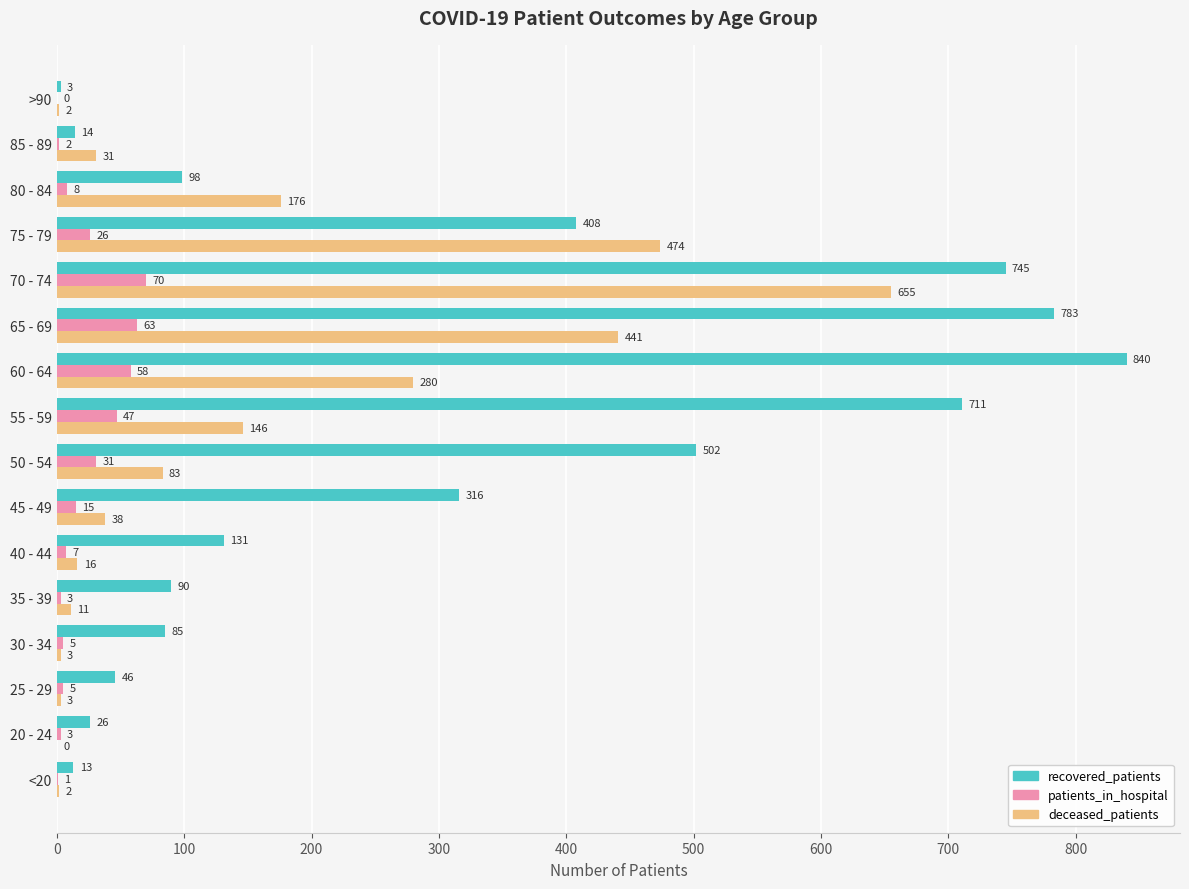

Count the number of data series in this chart.

3